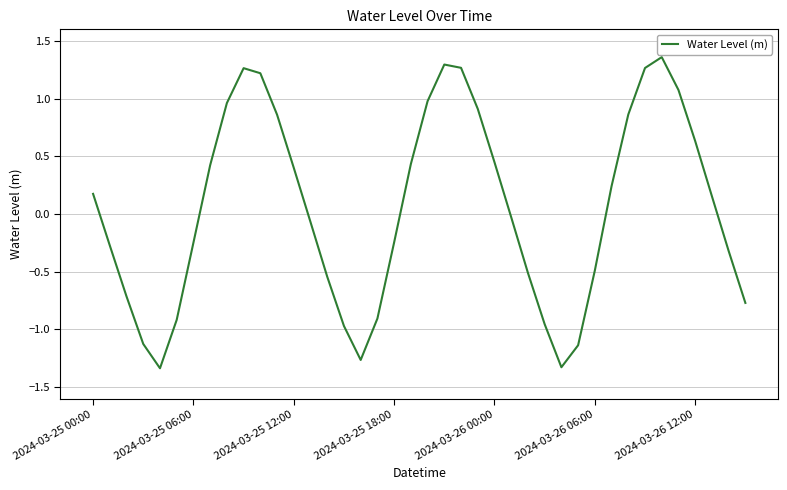

What is the difference between the maximum and minimum values?

2.7